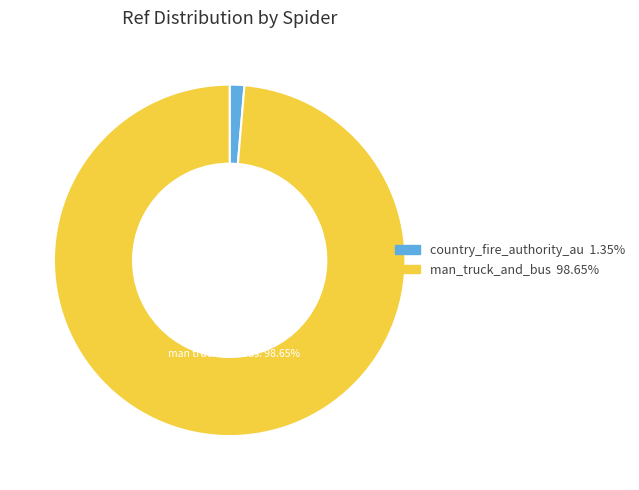

Combined, do country_fire_authority_au and man_truck_and_bus account for over 50%?

Yes